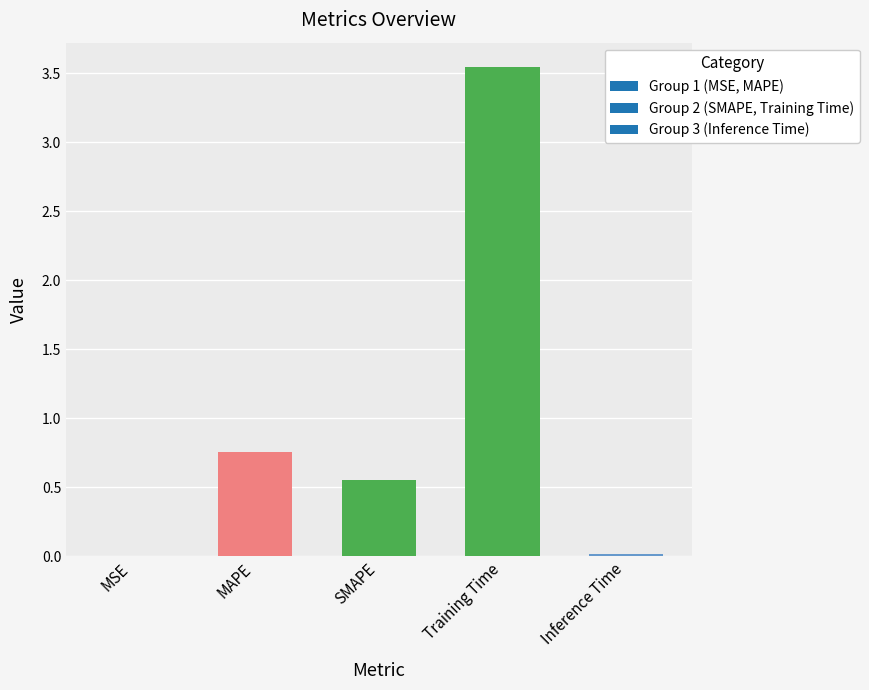

True or false: the data shows 0.0 at Inference Time.

True